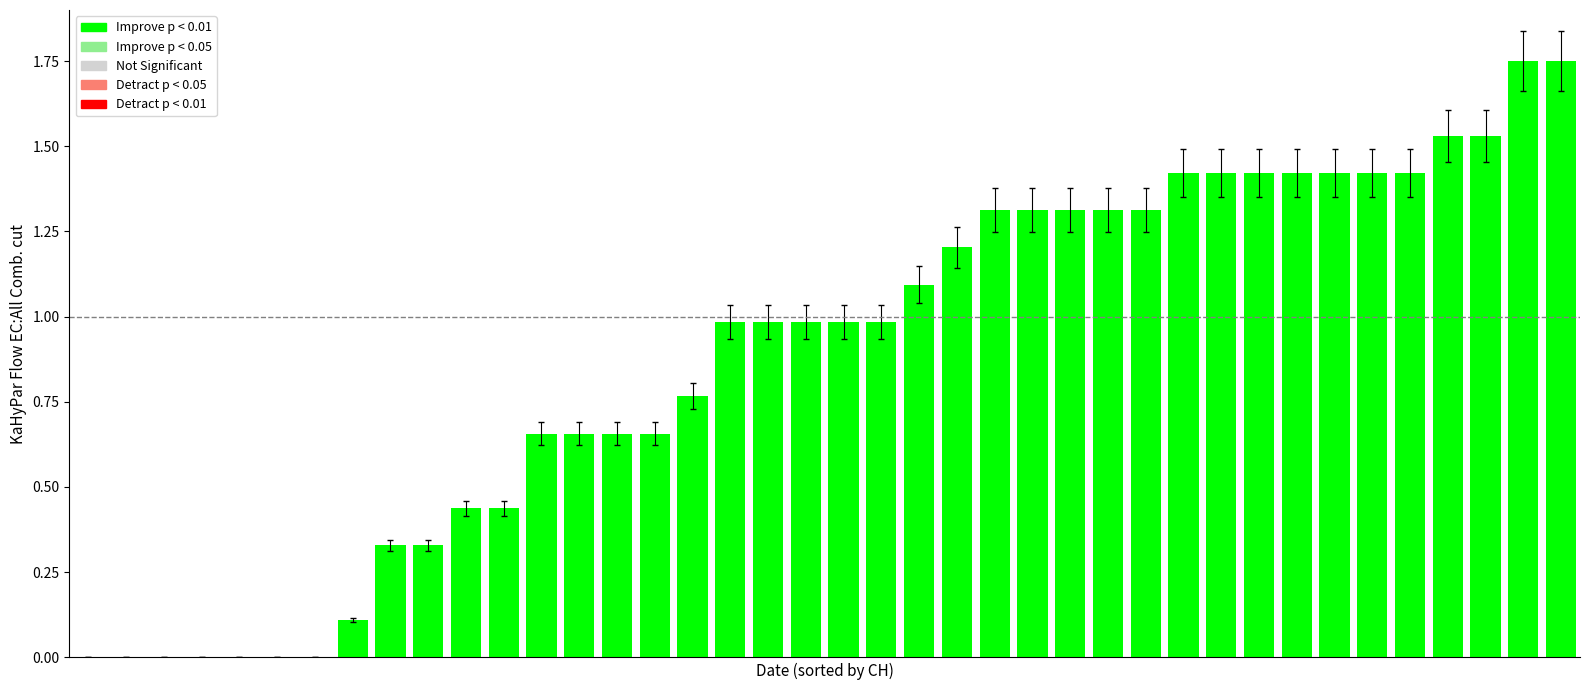

What is the sum of all values?

35.3